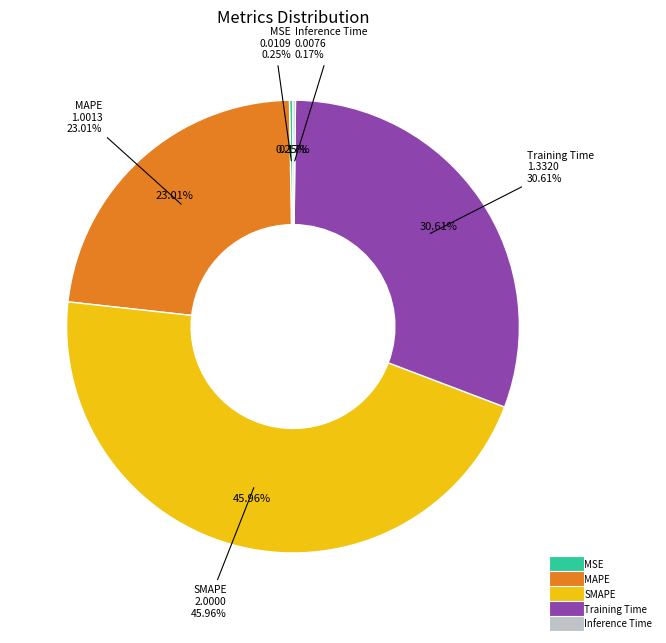

Is there any slice that represents more than half of the pie?

No